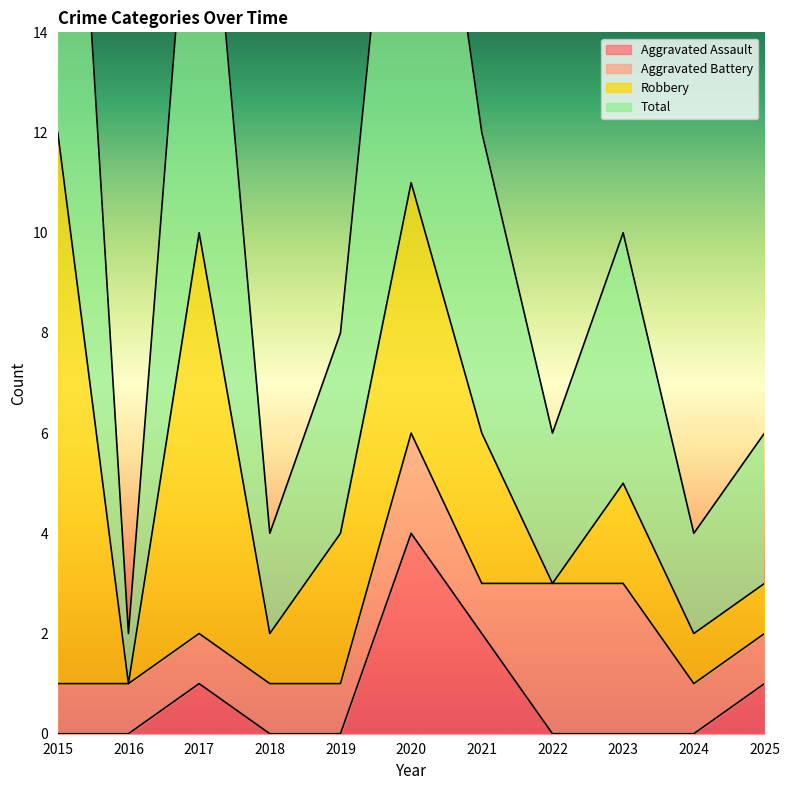

What is the difference between the Total values at 2023 and 2024?

6